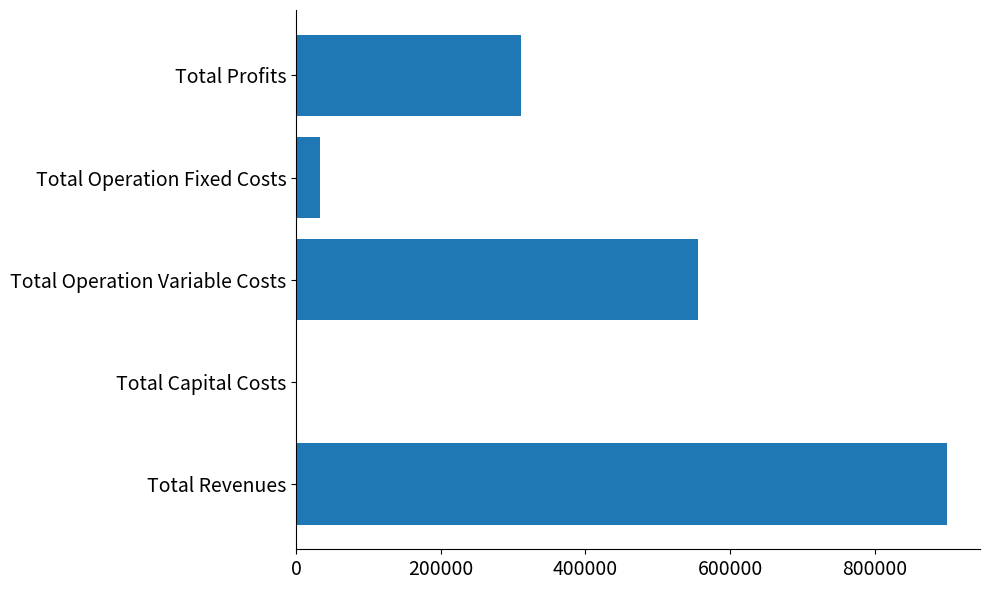

Approximately how many times larger is the value at Total Revenues compared to Total Operation Variable Costs?

1.6